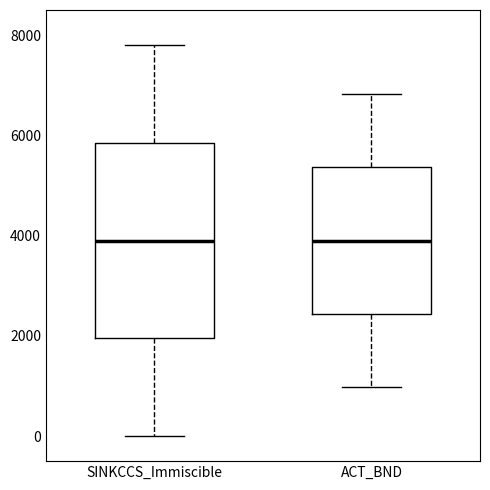

Reading left to right, read every box against the y-axis: the position of its median line, the range the box covers, and the ends of its whiskers. The values are not printed on the chart, so give them approximately, as read against the axis.

SINKCCS_Immiscible: median 4000, box 2000 to 5800, whiskers 0 to 7800
ACT_BND: median 4000, box 2400 to 5400, whiskers 1000 to 6800